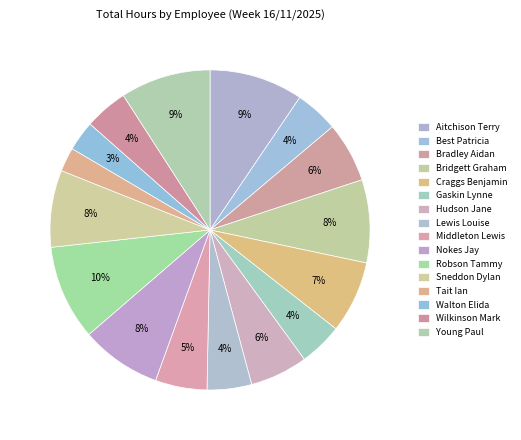

The Robson Tammy slice represents 10% of the pie. True or false?

True